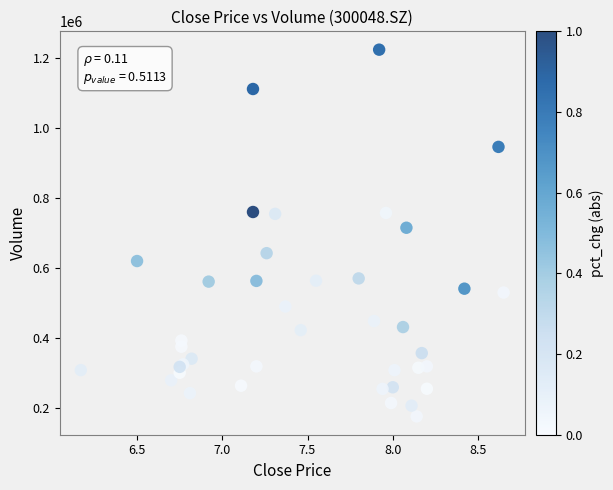

What Y value in the scatter plot is closest to 699075?

714181.6